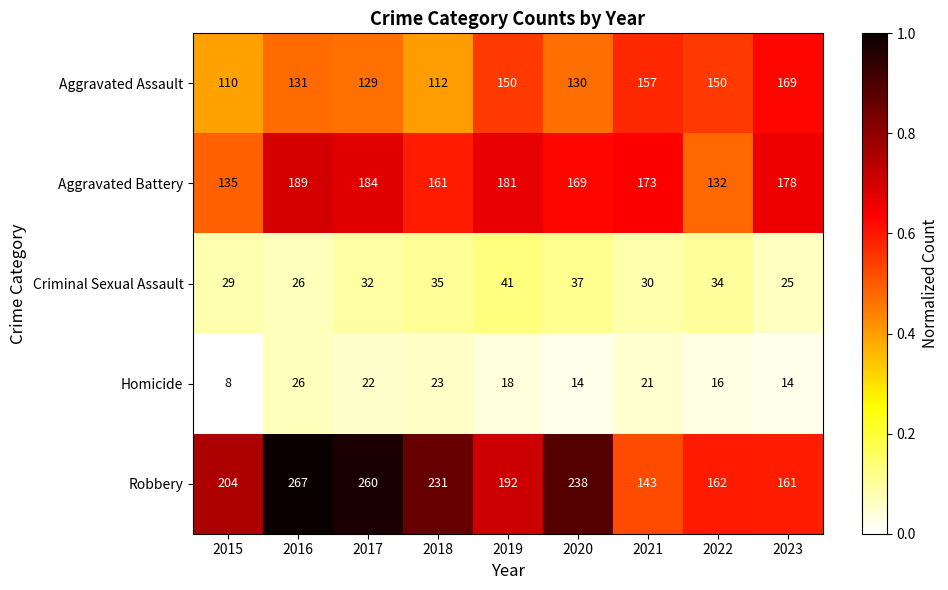

At 2021, list the series in order from largest to smallest.

Aggravated Battery, Aggravated Assault, Robbery, Criminal Sexual Assault, Homicide